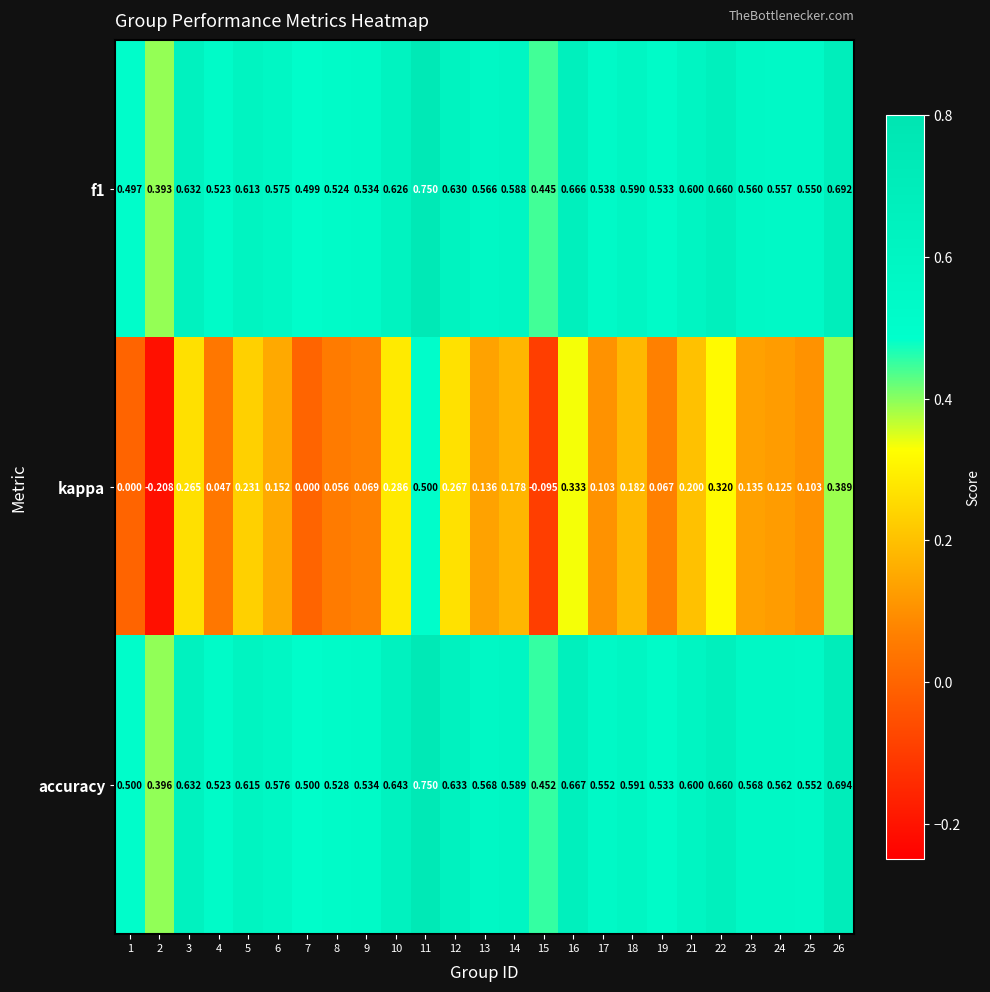

Which series changed the most between 6 and 12?

kappa